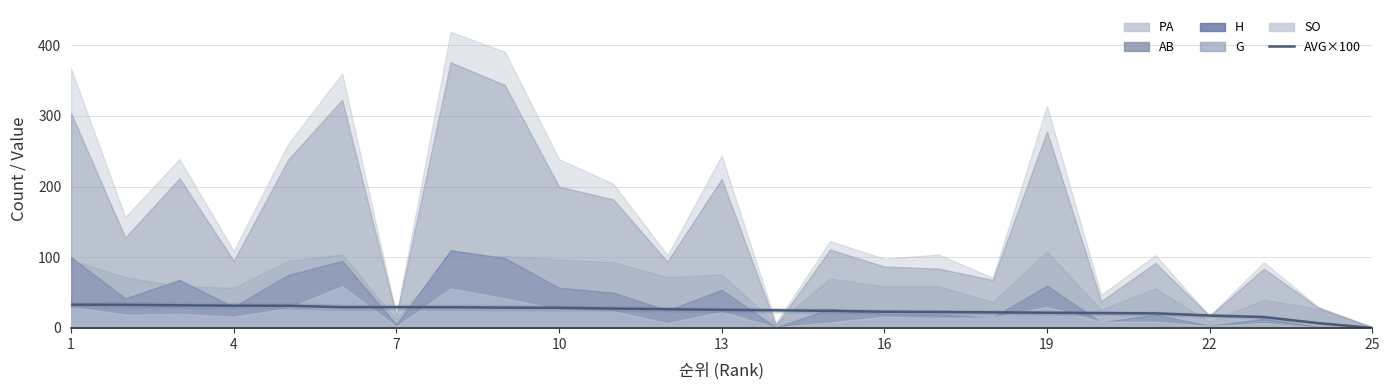

Does the chart display data point markers on the line(s)?

No